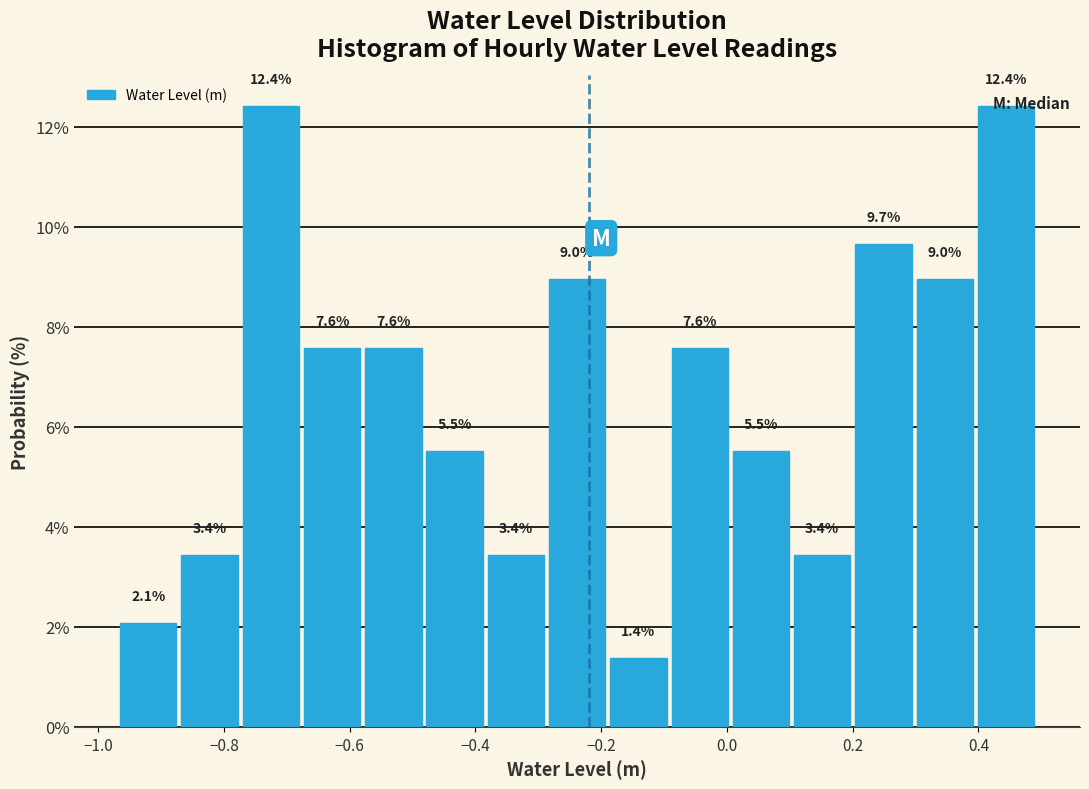

Reading left to right, transcribe this chart: for each bar, give the range it covers on the x-axis and its height. The bar edges are not printed on the chart, so give them approximately, as read against the axis.

-0.96 to -0.88: 2.1
-0.88 to -0.78: 3.4
-0.78 to -0.68: 12.4
-0.68 to -0.58: 7.6
-0.58 to -0.48: 7.6
-0.48 to -0.38: 5.5
-0.38 to -0.28: 3.4
-0.28 to -0.18: 9.0
-0.18 to -0.10: 1.4
-0.10 to 0.00: 7.6
0.00 to 0.10: 5.5
0.10 to 0.20: 3.4
0.20 to 0.30: 9.7
0.30 to 0.40: 9.0
0.40 to 0.50: 12.4